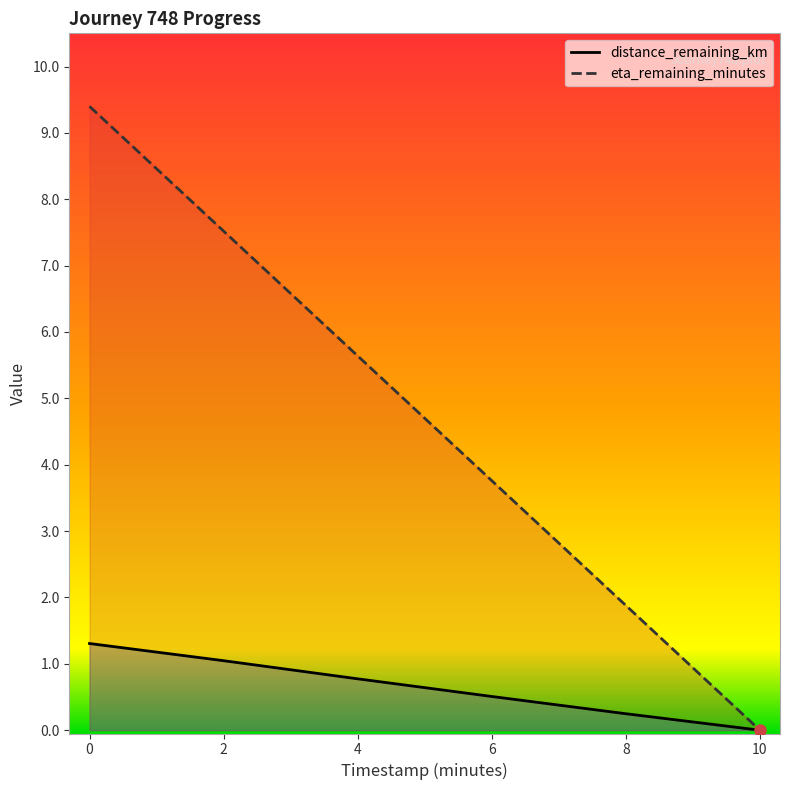

Is the value of eta_remaining_minutes at 2 greater than the value of distance_remaining_km at 6?

Yes